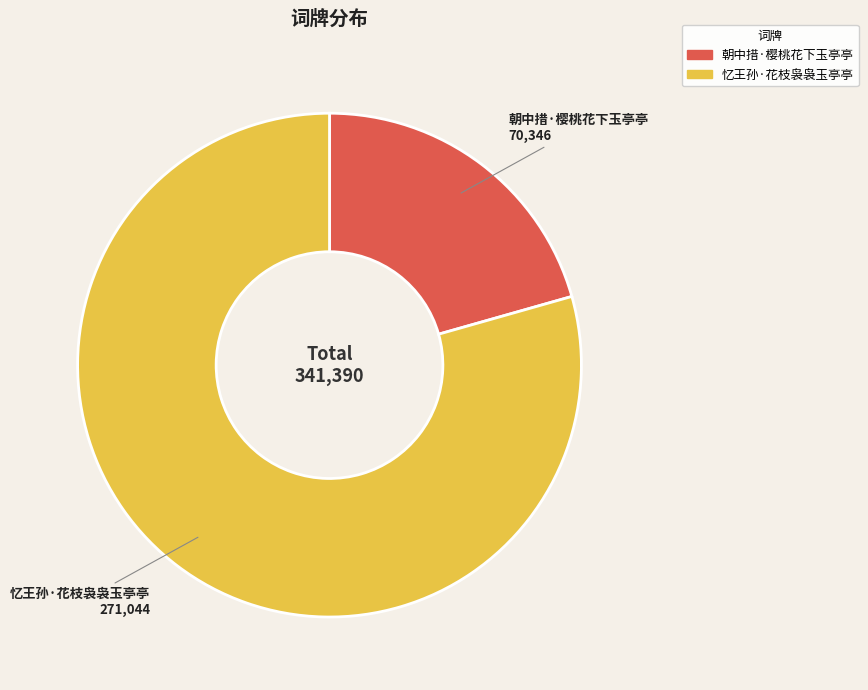

Which category has the biggest portion of the pie?

忆王孙·花枝袅袅玉亭亭